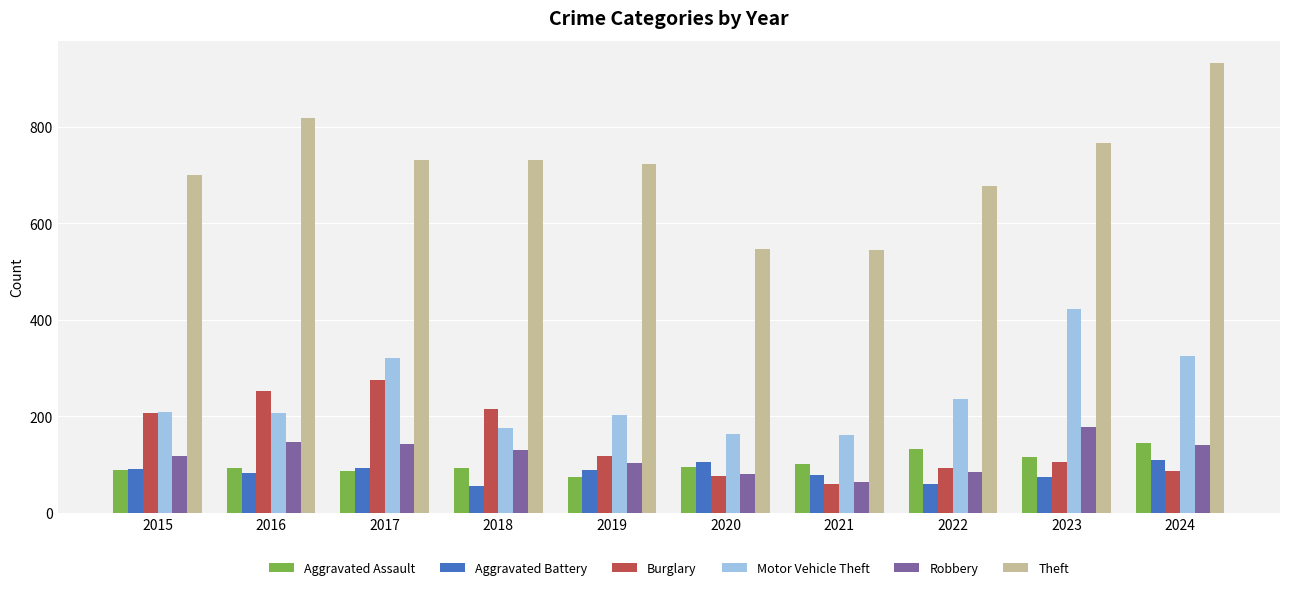

What is the difference between the highest and lowest values at 2018?

676